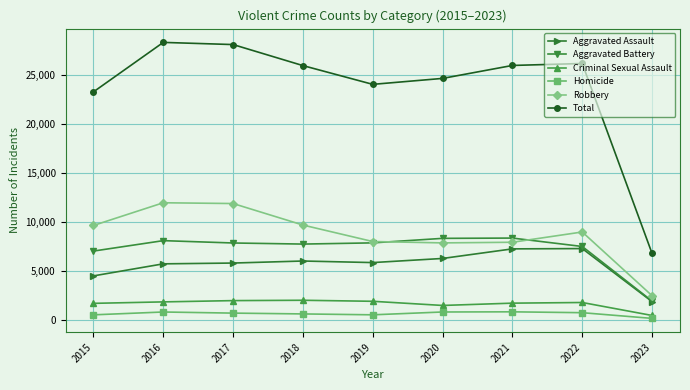

What is the minimum value shown in the chart?

133